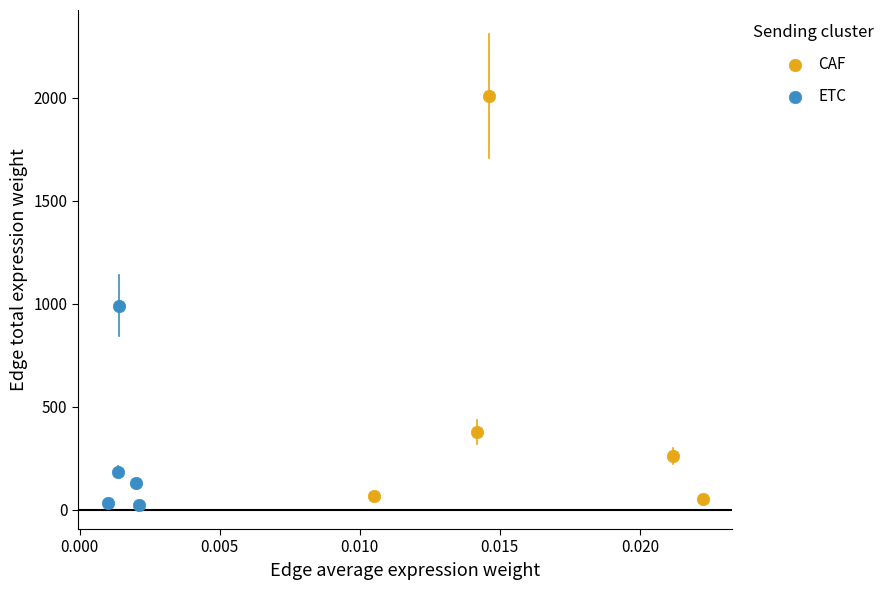

Which series has the widest spread of Y values?

CAF